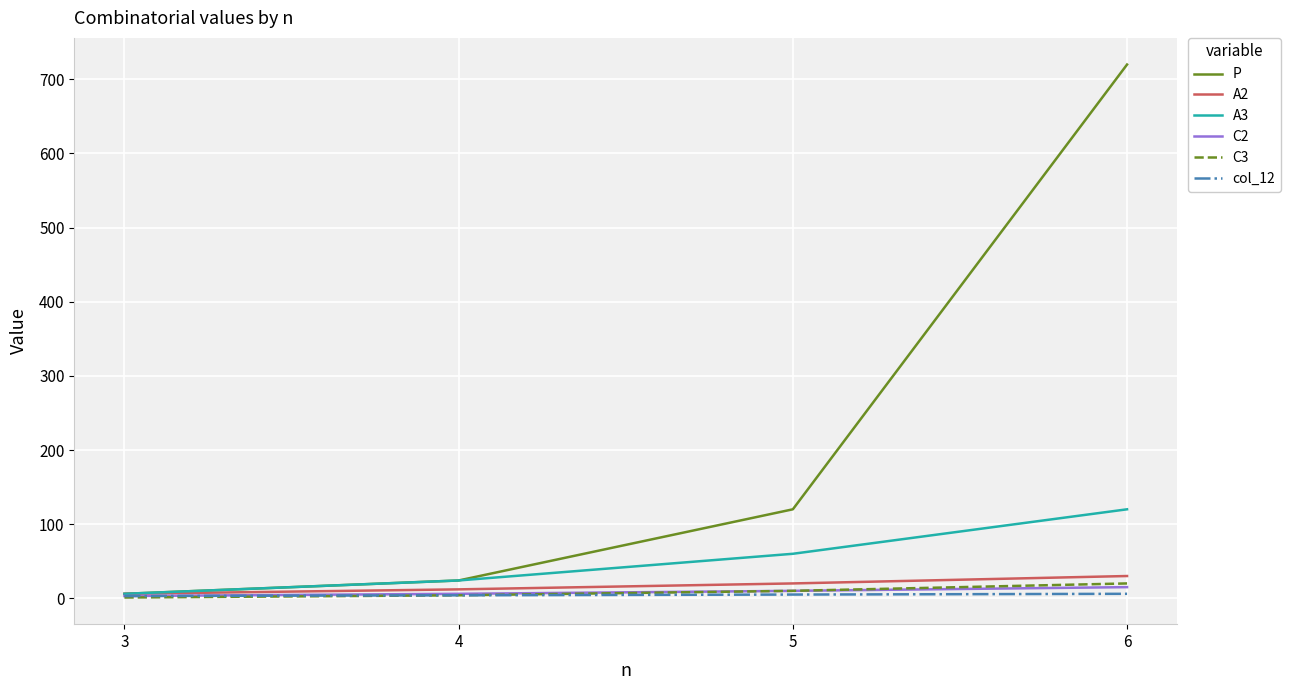

Rank the categories by P value from lowest to highest.

3, 4, 5, 6